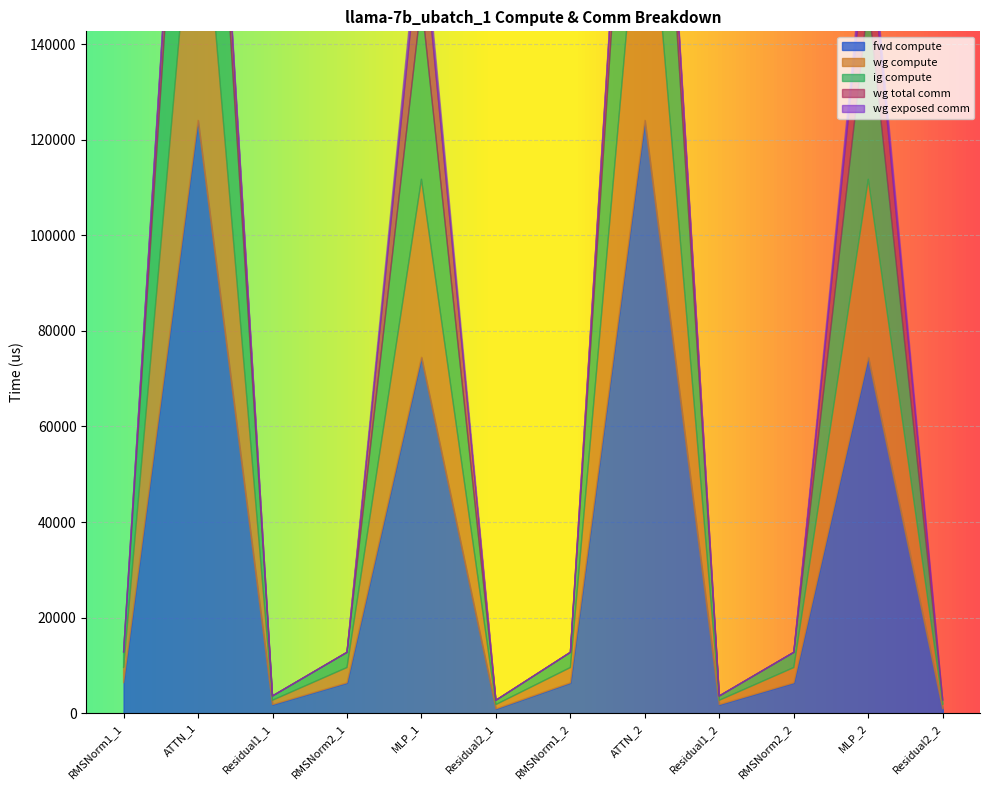

Reading right to left, extract all data points from this chart.

fwd compute: 901.5	74493.1	6369.2	1803.1	124091.5	6369.2	901.5	74493.1	6369.2	1803.1	124091.5	6369.2
wg compute: 901.5	37246.6	3184.6	901.5	62045.7	3184.6	901.5	37246.6	3184.6	901.5	62045.7	3184.6
ig compute: 901.5	37246.6	3184.6	901.5	62045.7	3184.6	901.5	37246.6	3184.6	901.5	62045.7	3184.6
wg total comm: 0.0	16404.2	0.0	0.0	12474.7	0.0	0.0	16404.2	0.0	0.0	12474.7	0.0
wg exposed comm: 0.0	4125.2	0.0	0.0	1314.1	0.0	0.0	4125.2	0.0	0.0	1314.1	0.0